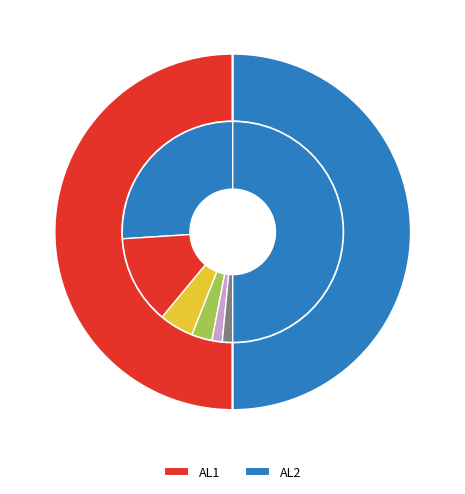

To the nearest percent, what is the average slice percentage?

50%